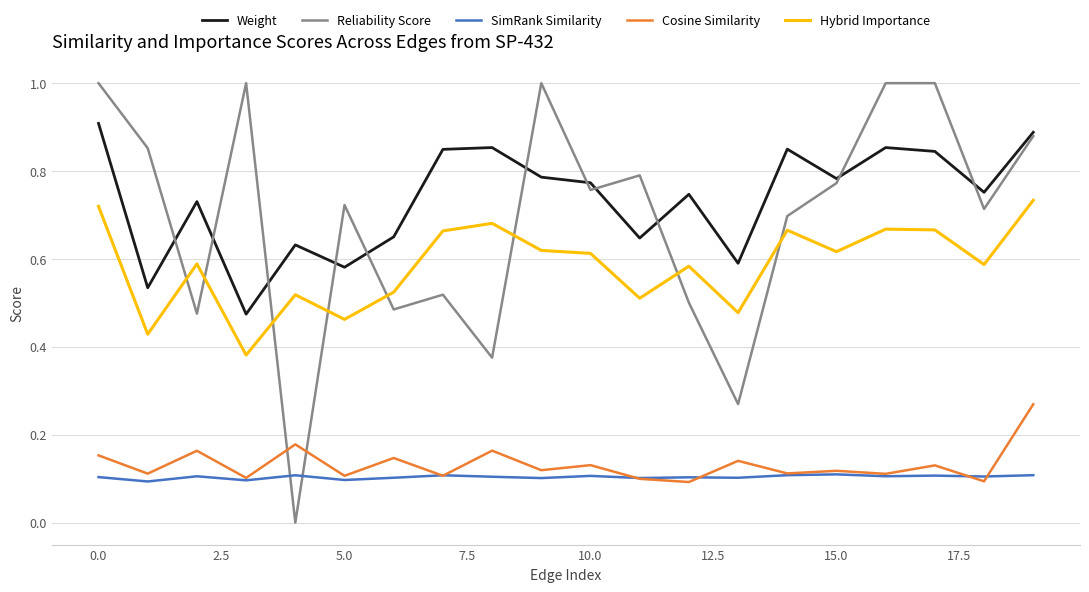

True or false: Hybrid Importance and Cosine Similarity intersect in this chart.

False